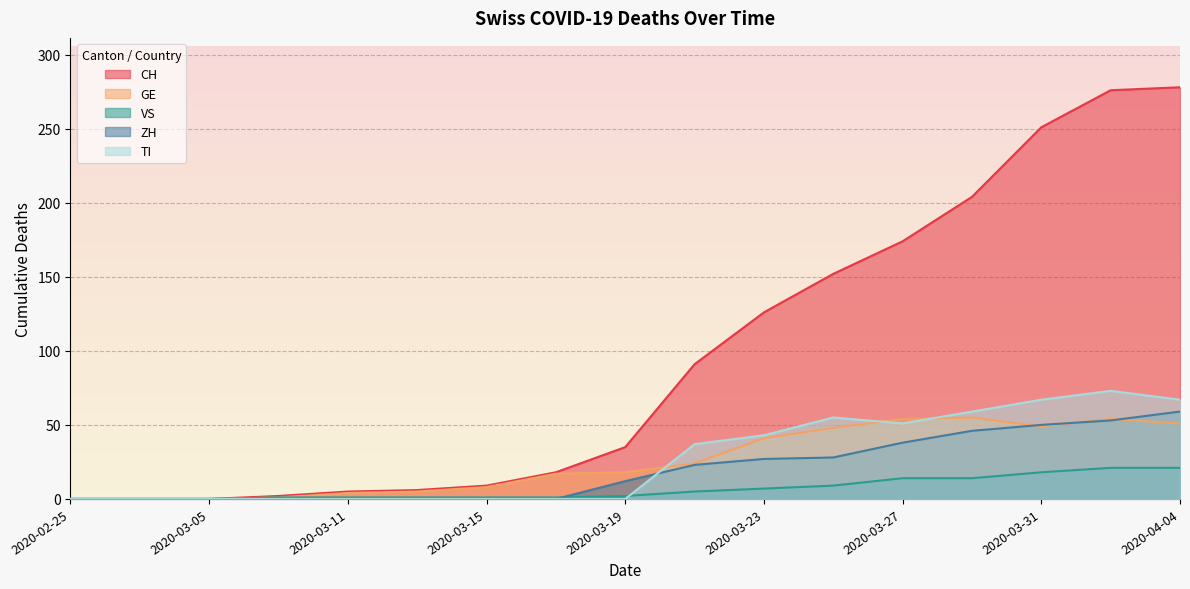

How many values in TI are above zero?

8